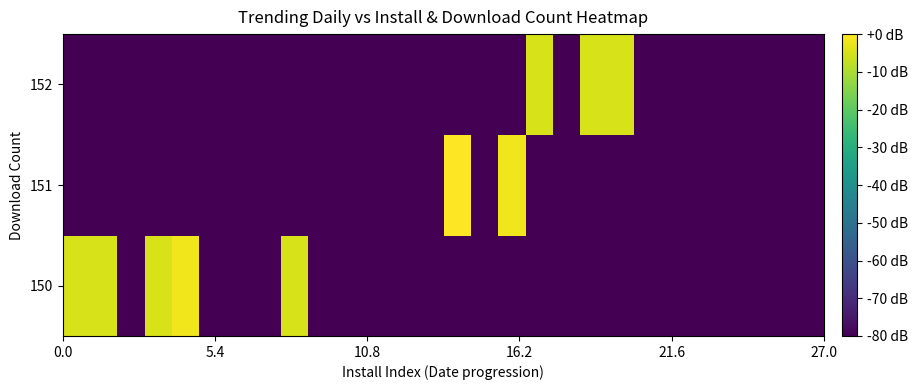

How many distinct data groups are displayed?

3